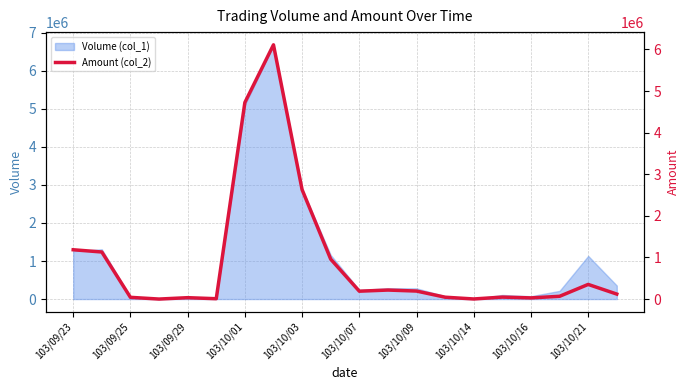

Which has a higher value, 11 or 18?

18